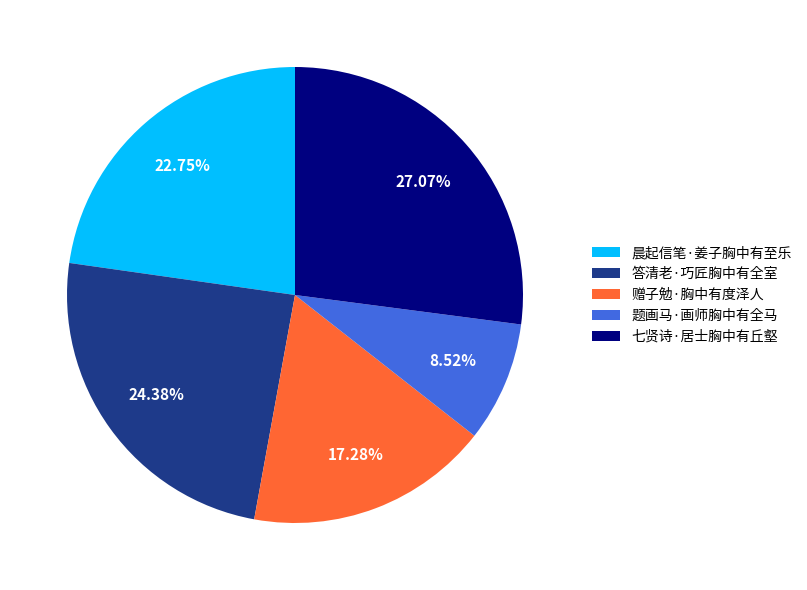

Rank the categories by value from lowest to highest.

题画马·画师胸中有全马, 赠子勉·胸中有度泽人, 晨起信笔·姜子胸中有至乐, 答清老·巧匠胸中有全室, 七贤诗·居士胸中有丘壑